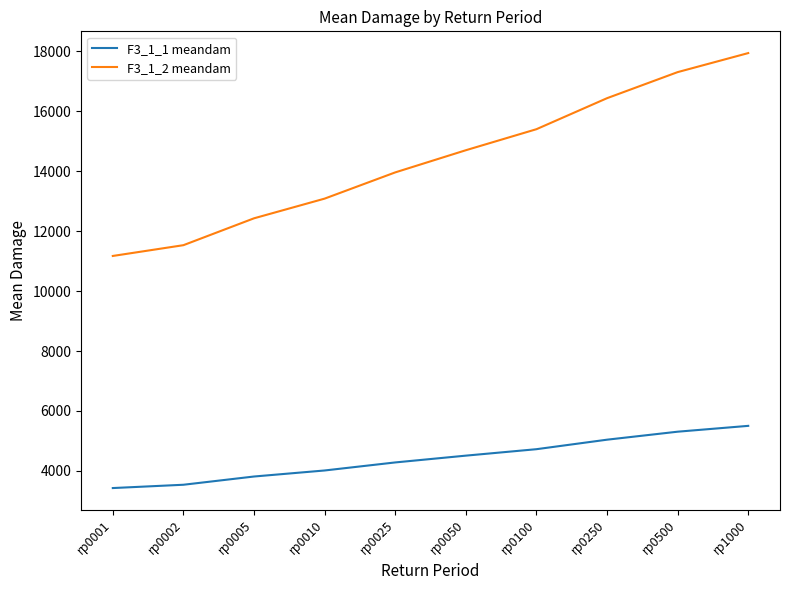

What is the spread (max minus min) of values at rp0250?

11400.1